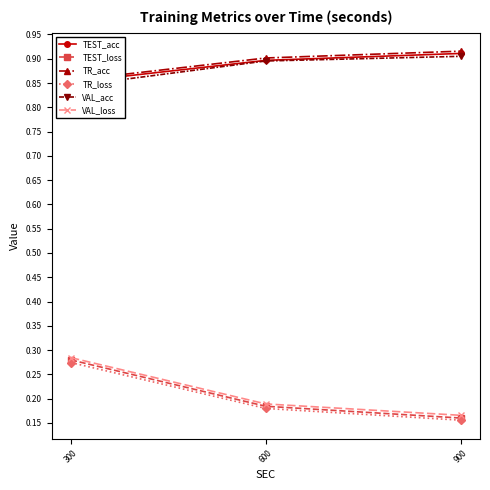

The value of TR_loss at 300 is 0.3. True or false?

True